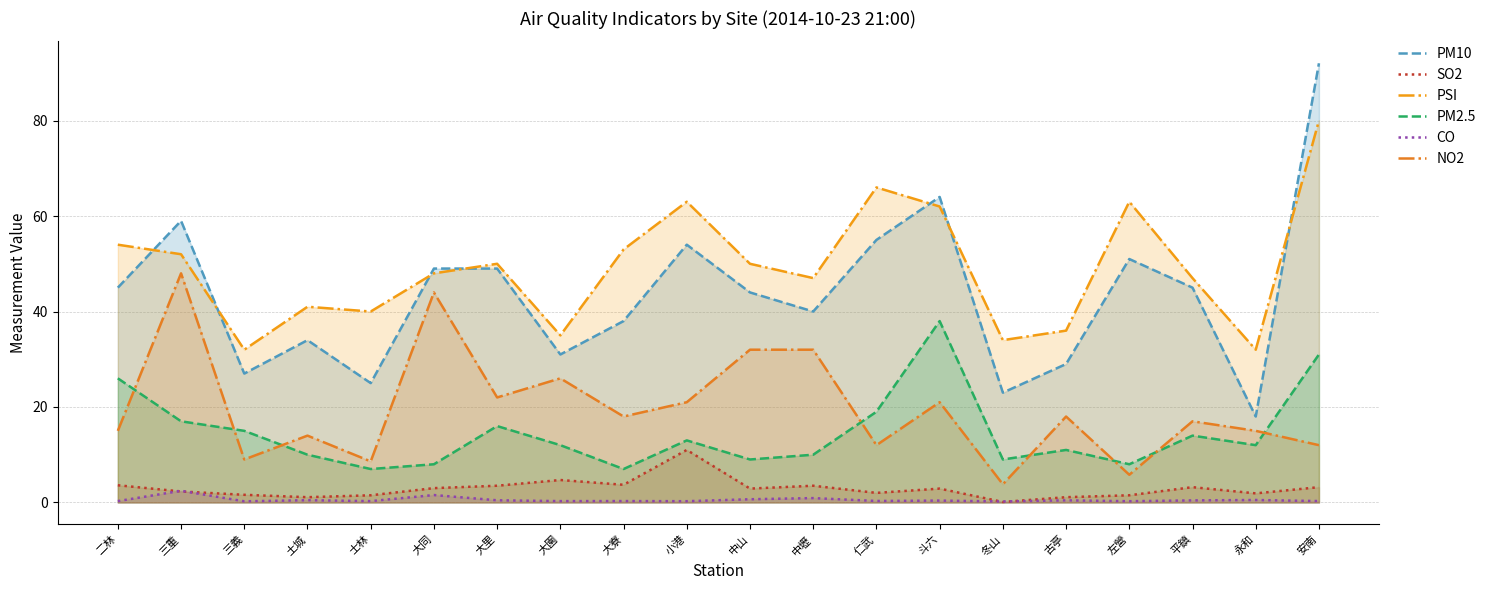

How many times do PM2.5 and NO2 cross each other?

8